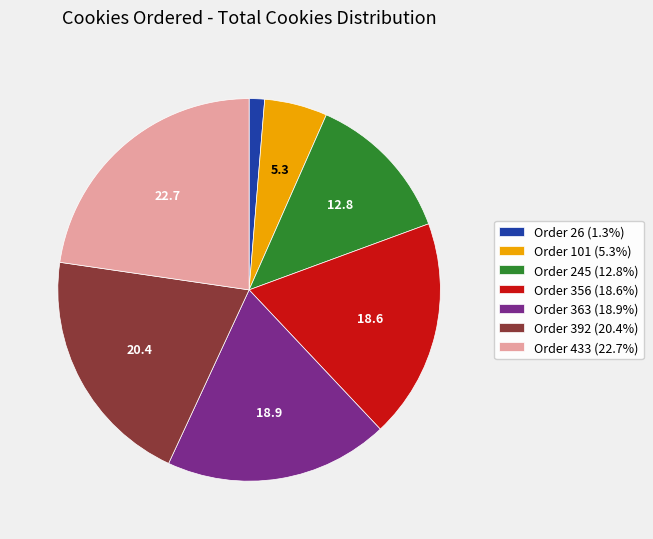

Approximately how many times larger is the value at Order 101 (5.3%) compared to Order 245 (12.8%)?

0.4